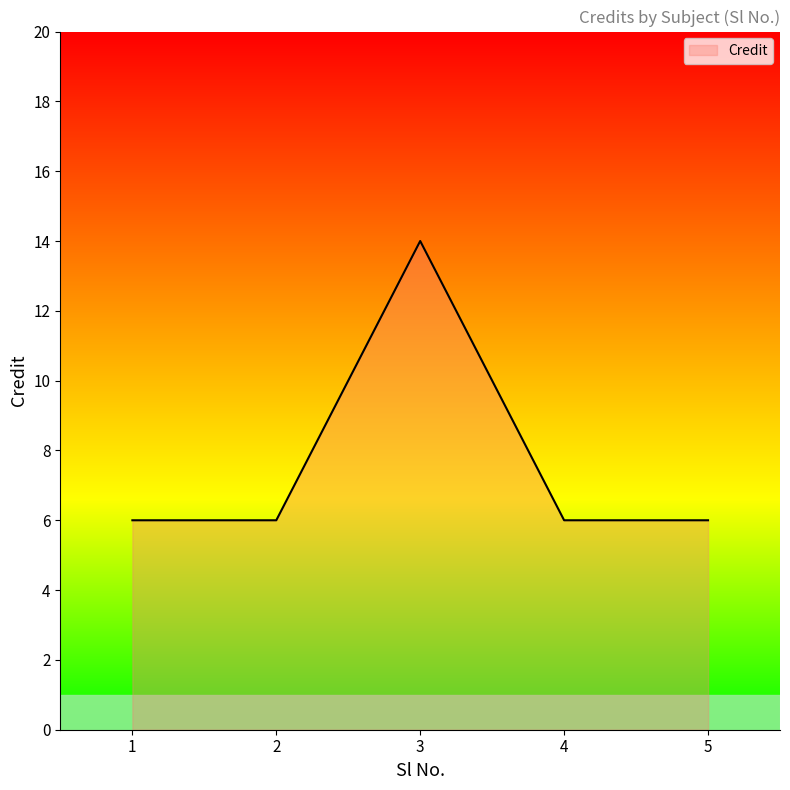

What is the average value?

8